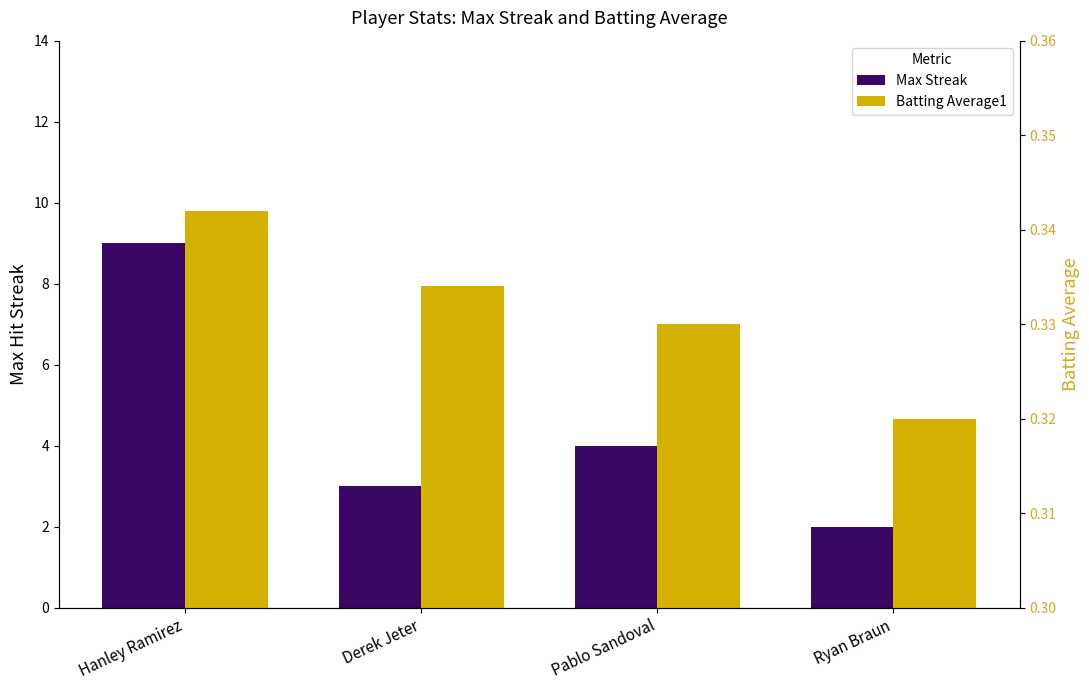

Reading right to left, what are all the values shown in this chart?

Max Streak: 2.0	4.0	3.0	9.0
Batting Average1: 0.3	0.3	0.3	0.3